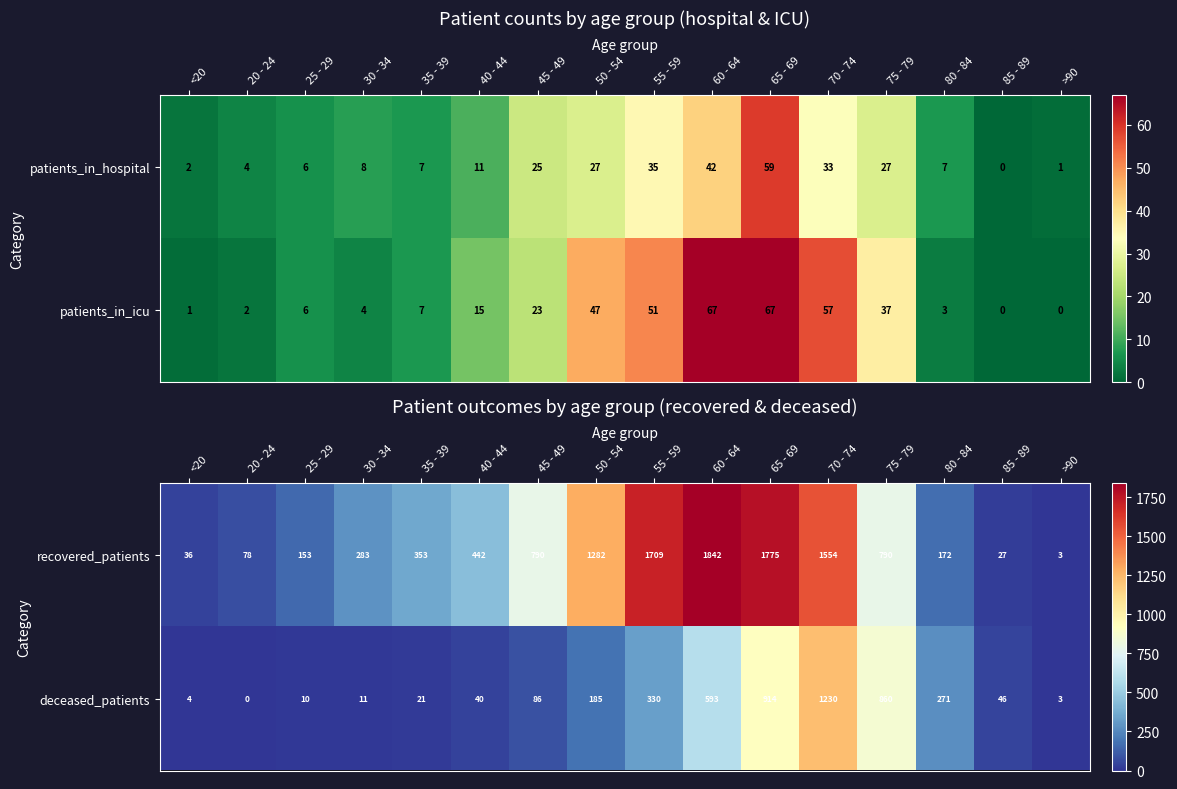

Where is deceased_patients nearest to the value 615?

60 - 64